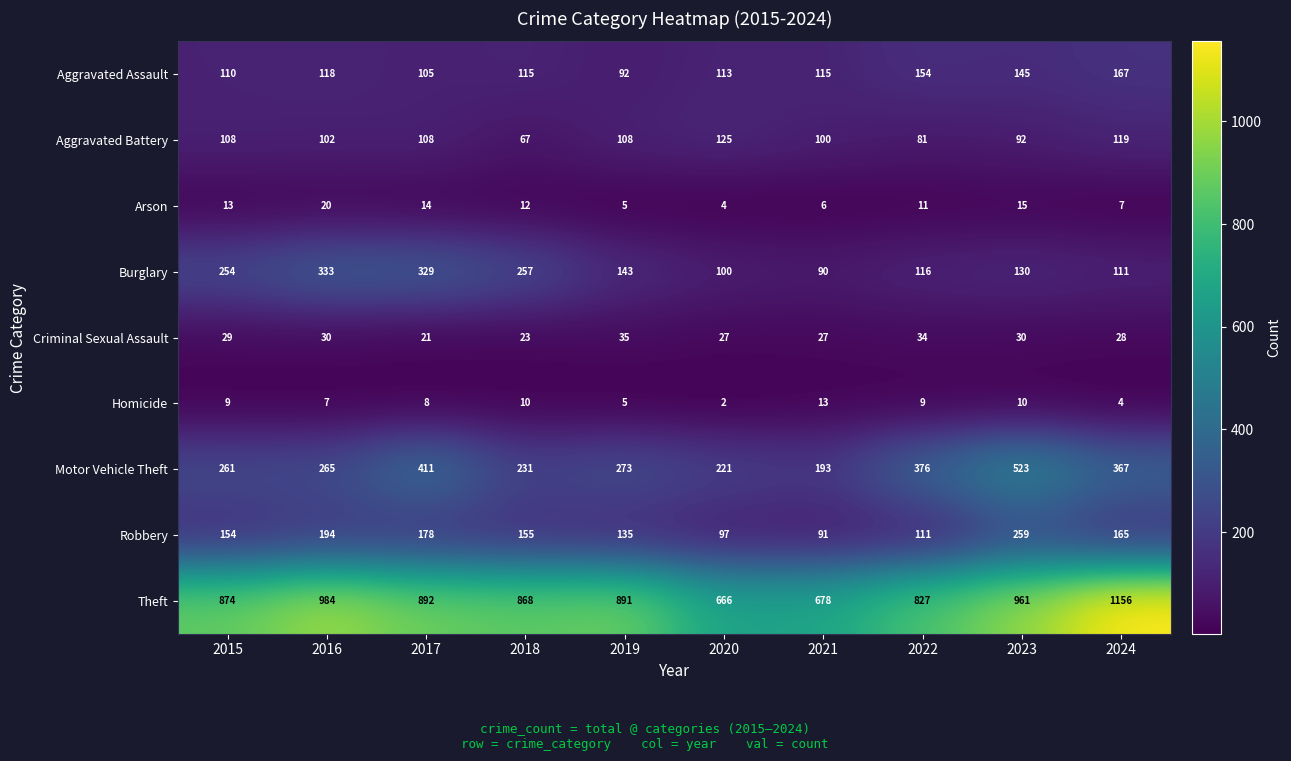

True or false: Aggravated Assault has a value of 150 at 2021.

False